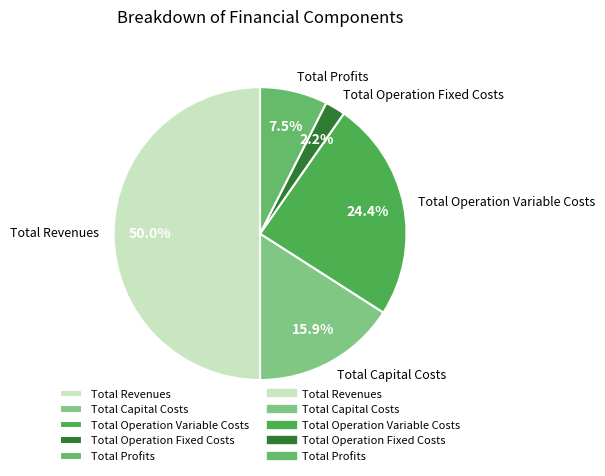

Which has a higher value, Total Operation Variable Costs or Total Profits?

Total Operation Variable Costs